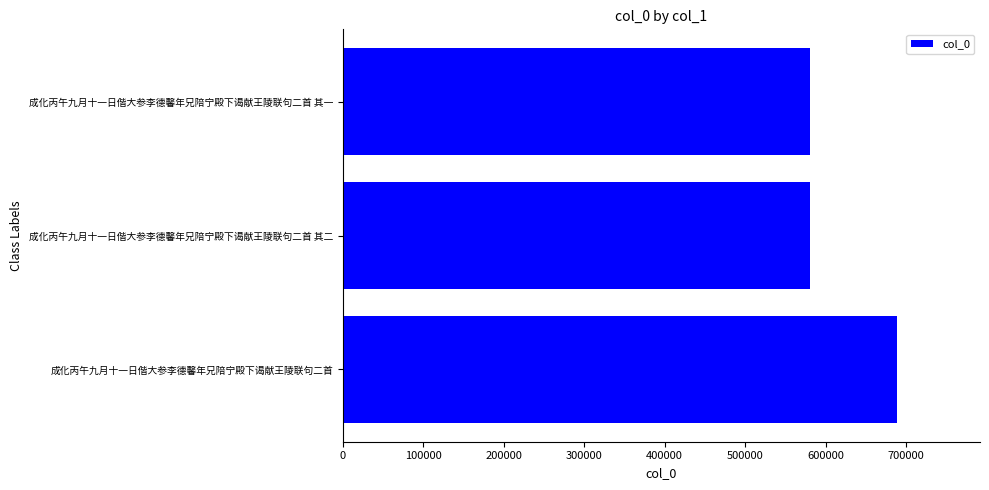

What value does the data have at 成化丙午九月十一日偕大参李德馨年兄陪宁殿下谒献王陵联句二首 其二?

580174